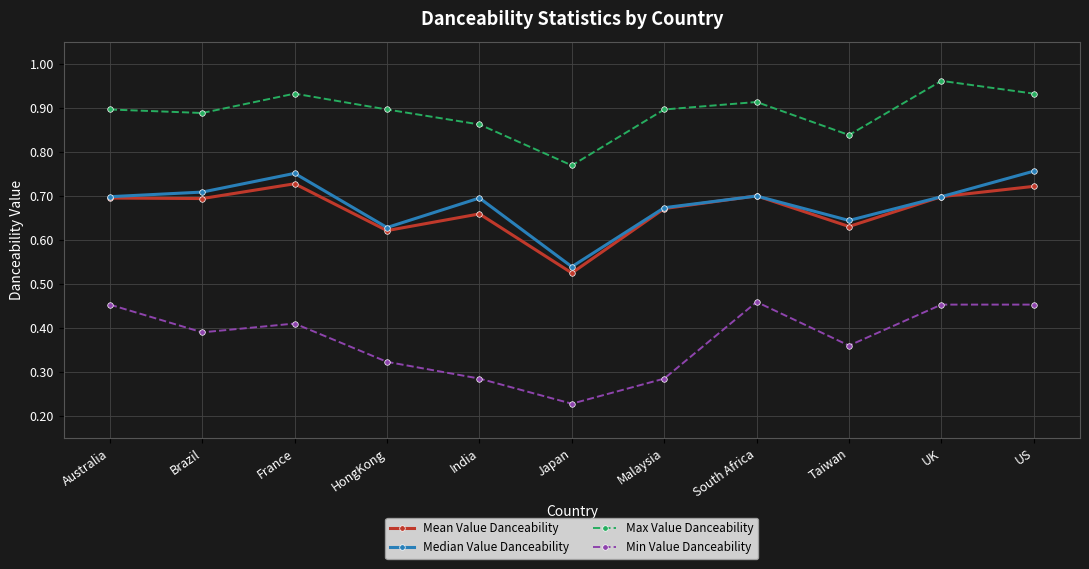

True or false: Mean Value Danceability and Min Value Danceability intersect in this chart.

False